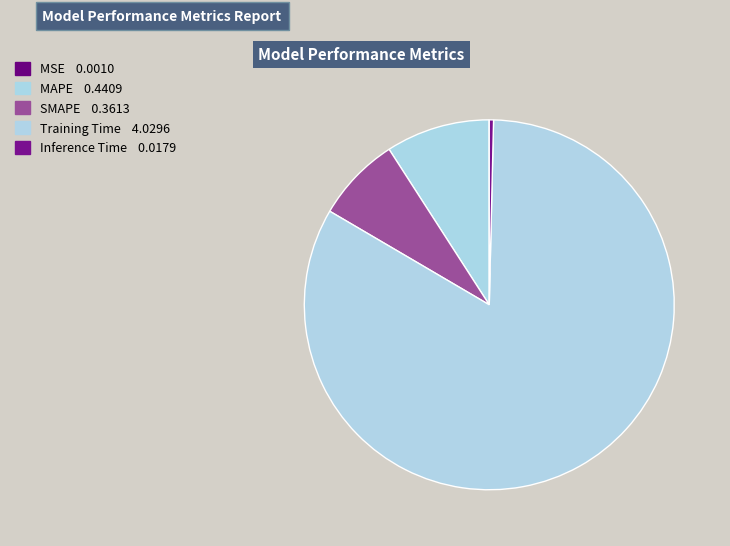

True or false: MSE accounts for 0% of the total.

True